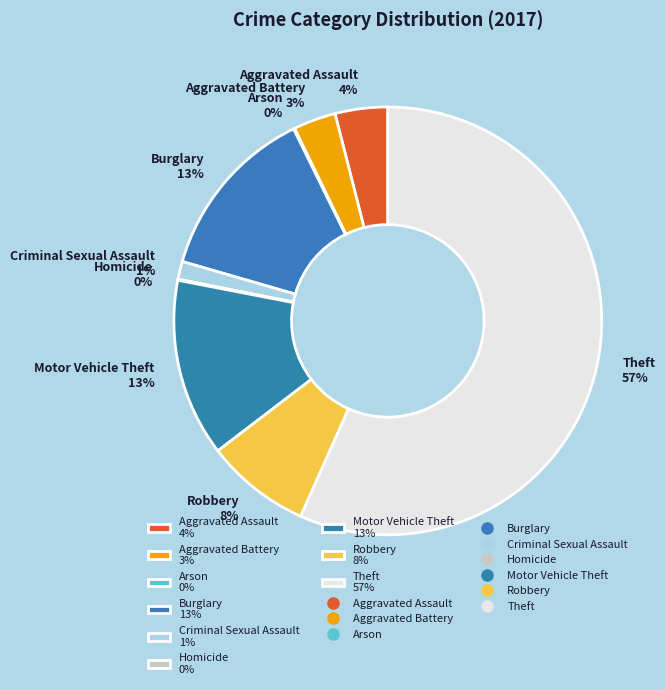

Between Aggravated Battery 3% and Criminal Sexual Assault 1%, which is larger?

Aggravated Battery 3%